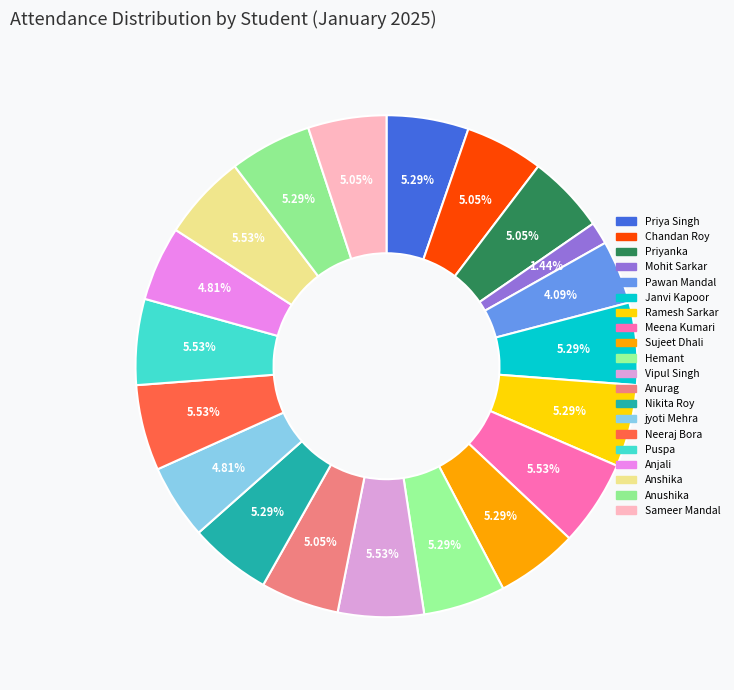

How many slices are in this pie chart?

20